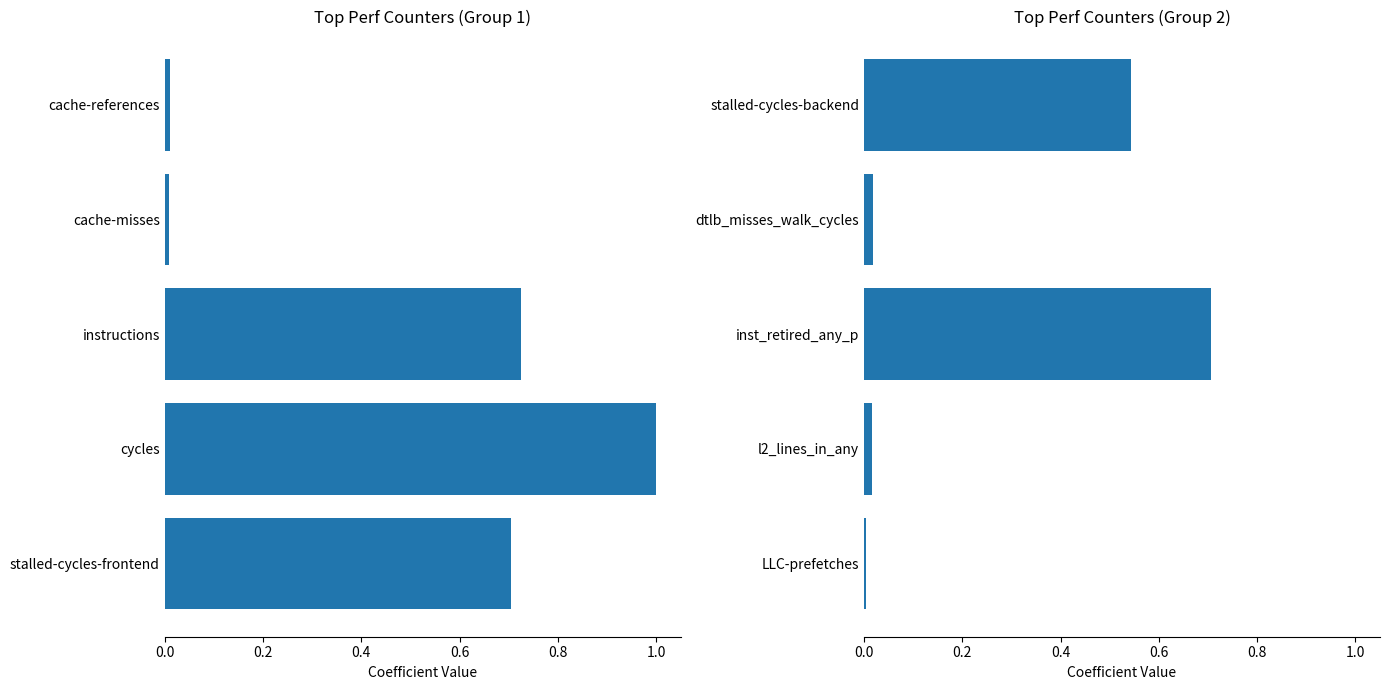

Are the bars horizontal?

Yes